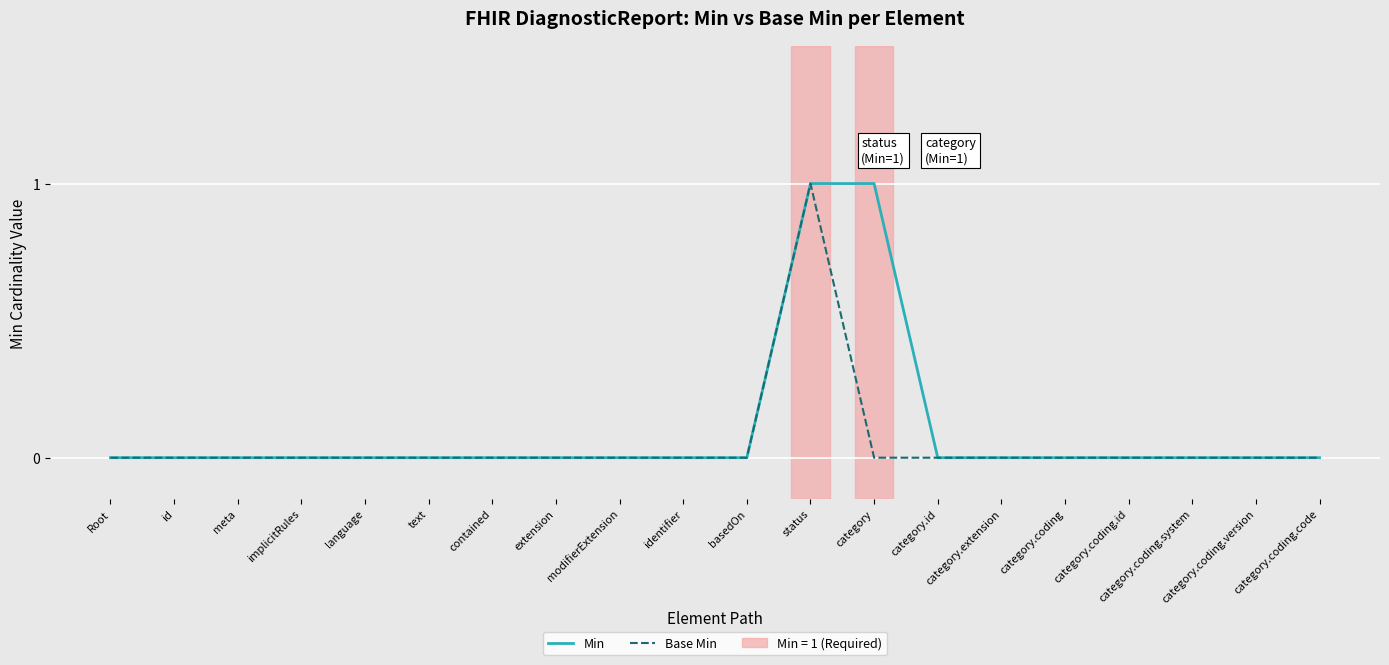

How many series are shown in this chart?

2